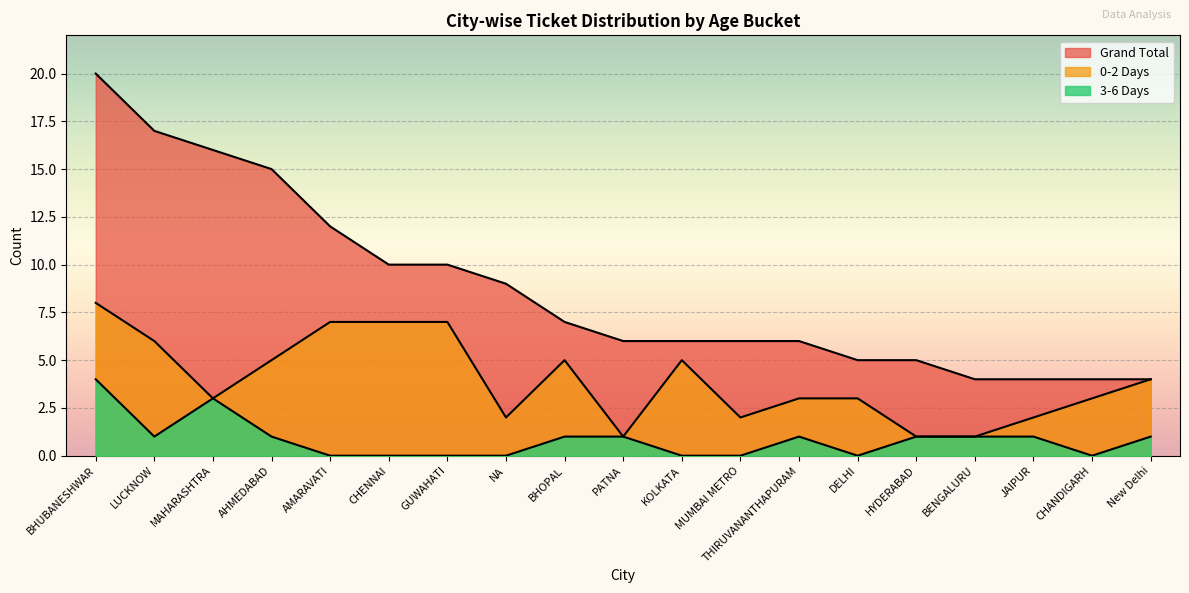

How many lines are shown in the chart?

3